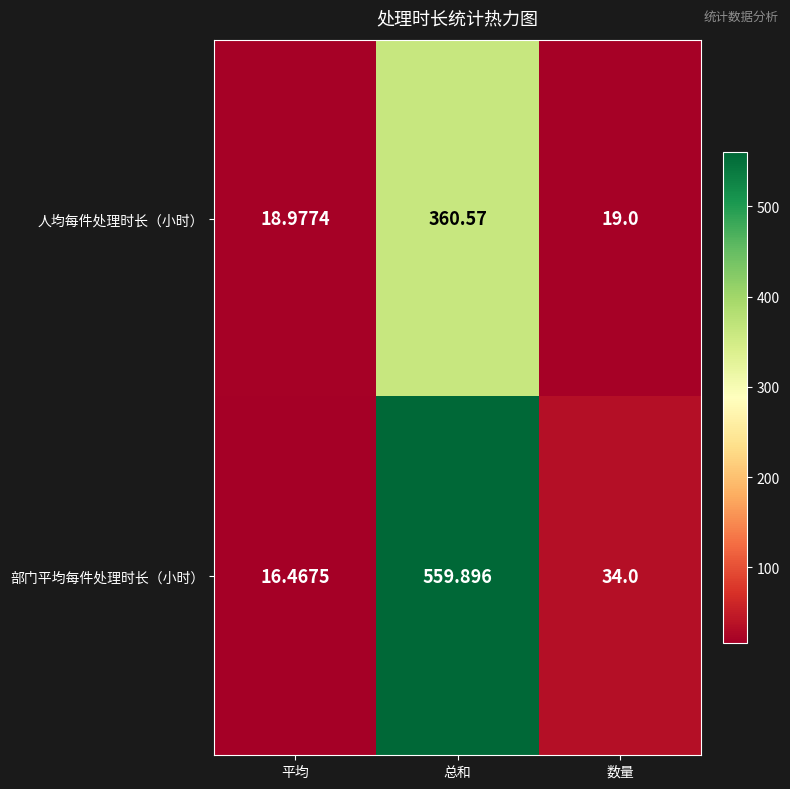

List the series in order of their overall mean, highest first.

部门平均每件处理时长（小时）, 人均每件处理时长（小时）